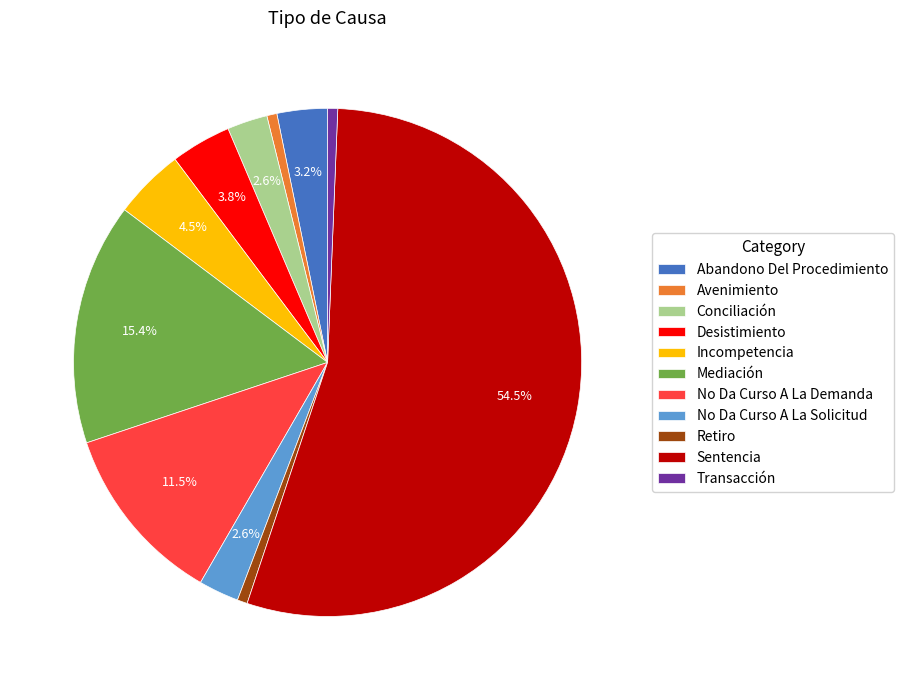

Does Sentencia represent more than half of the total?

Yes